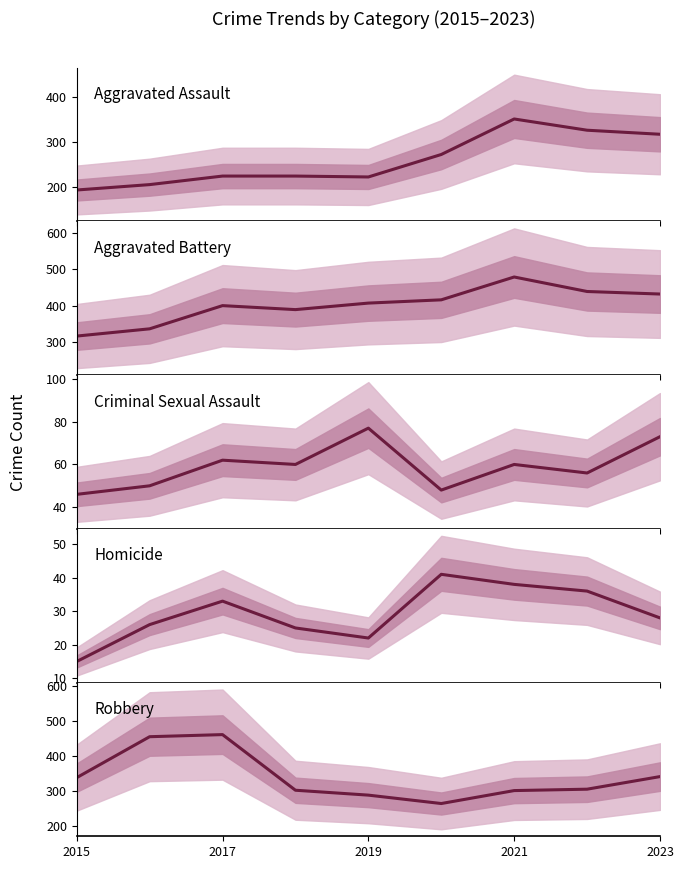

At which category does the chart reach its minimum across all series?

2015